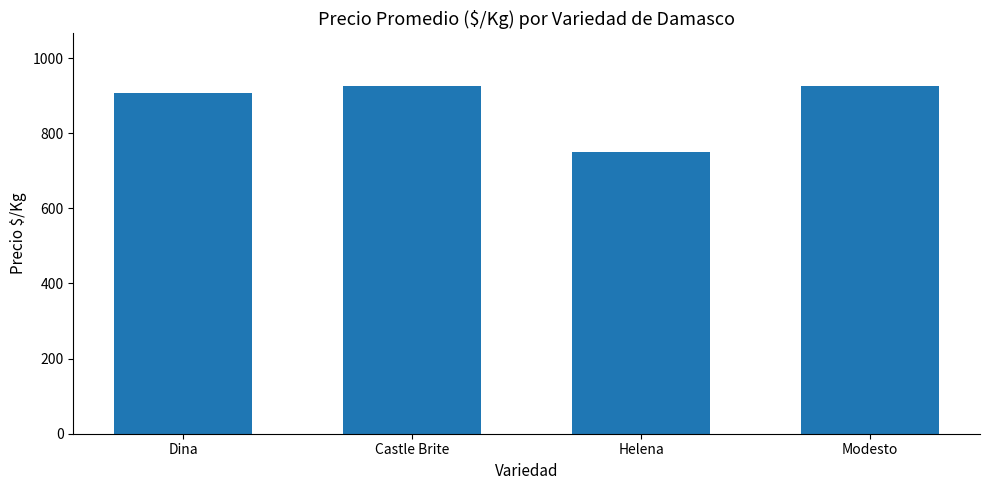

What is the change in value from Castle Brite to Modesto?

+1